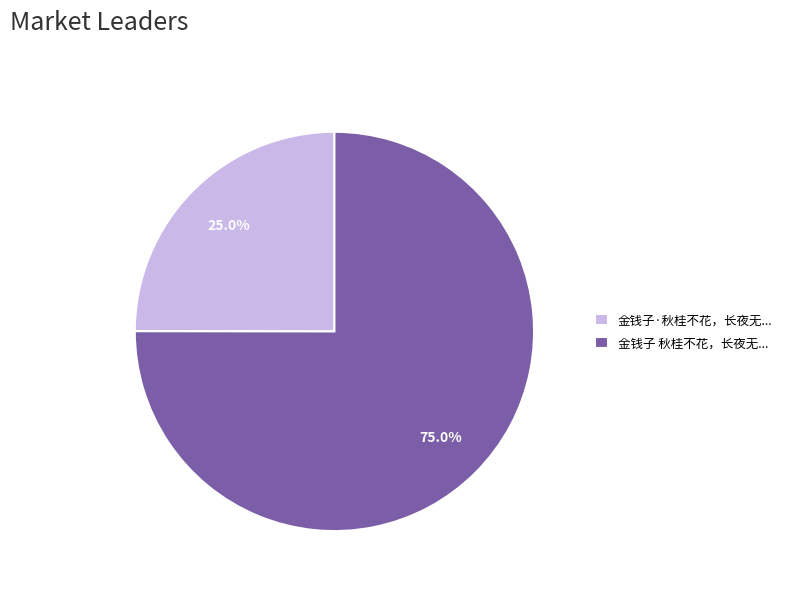

What is the ratio of the value at 金钱子 秋桂不花，长夜无... to the value at 金钱子·秋桂不花，长夜无...?

3.0